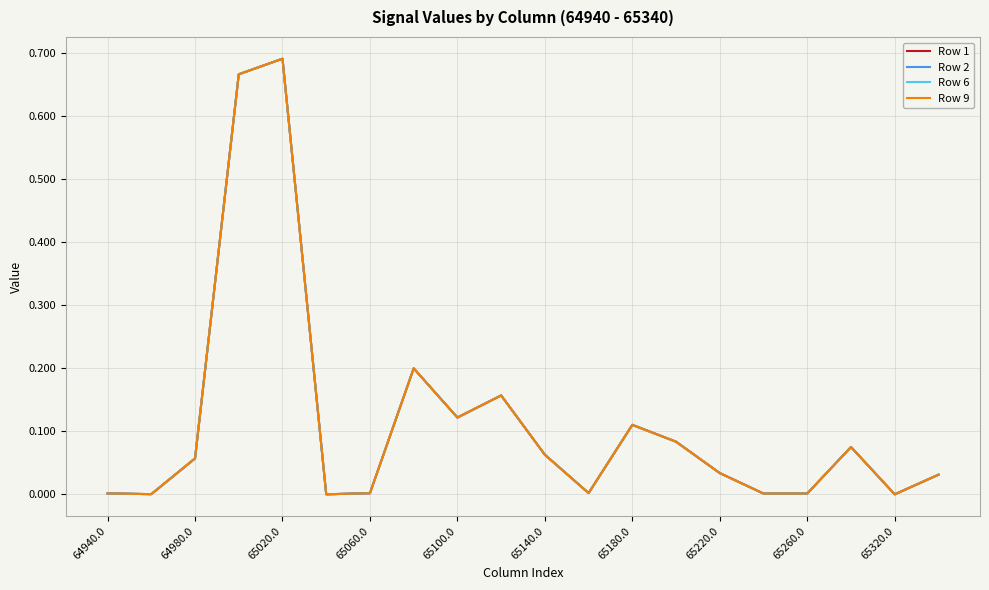

True or false: Row 1 and Row 9 cross at least once.

False